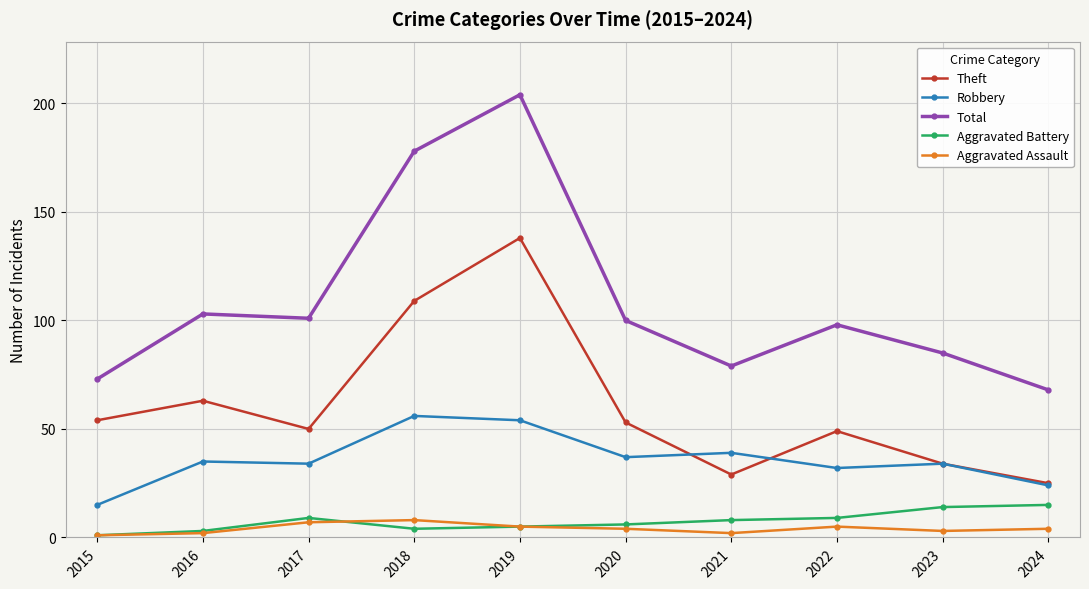

What are all the series names shown in the legend?

Theft, Robbery, Total, Aggravated Battery, Aggravated Assault